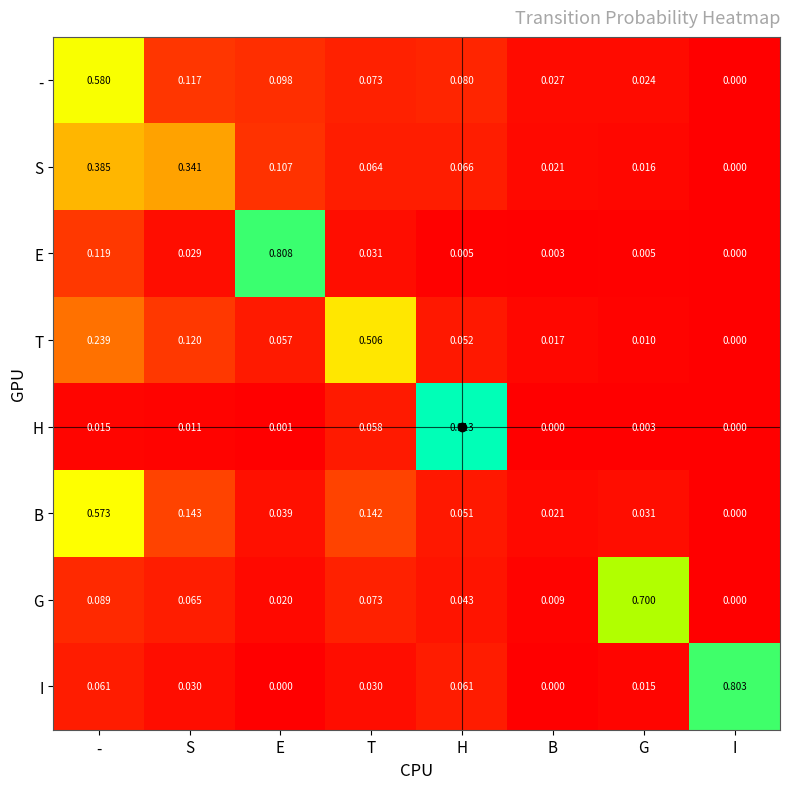

Which series has the largest range (max minus min)?

H